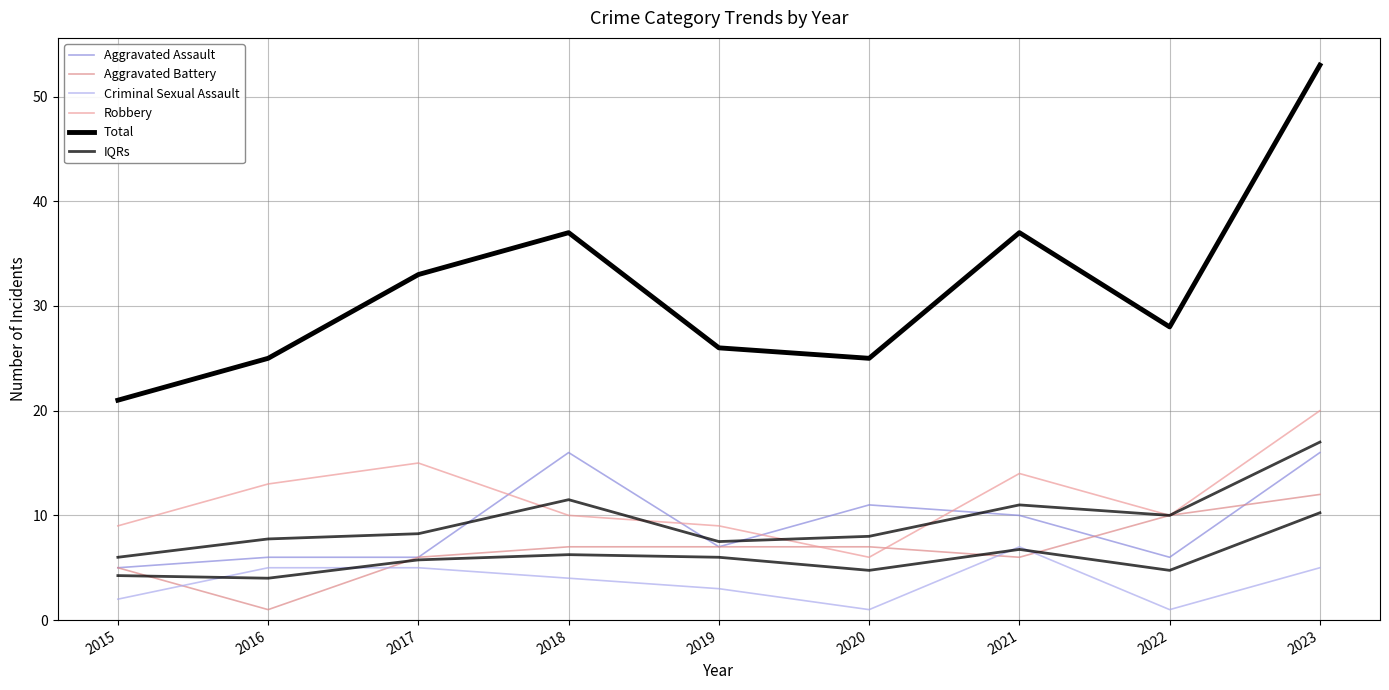

True or false: IQRs and Robbery cross at least once.

False